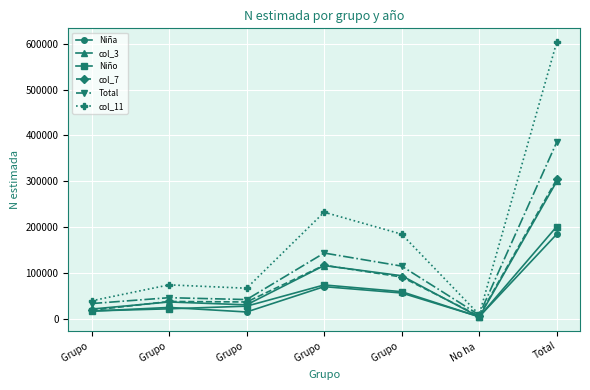

What is the spread (max minus min) of values at Total?

419479